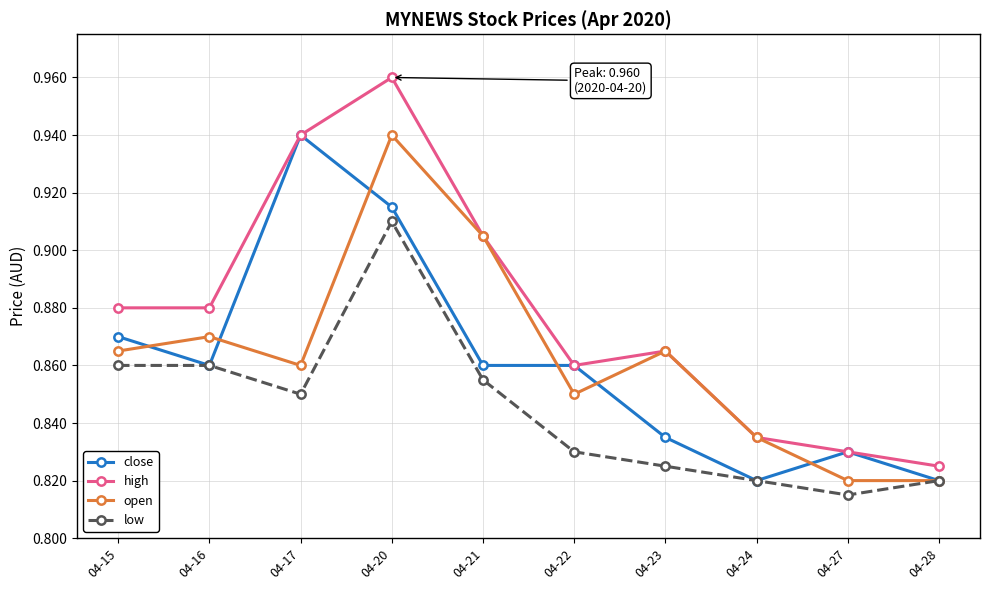

Which category has the highest value in the close series?

04-17